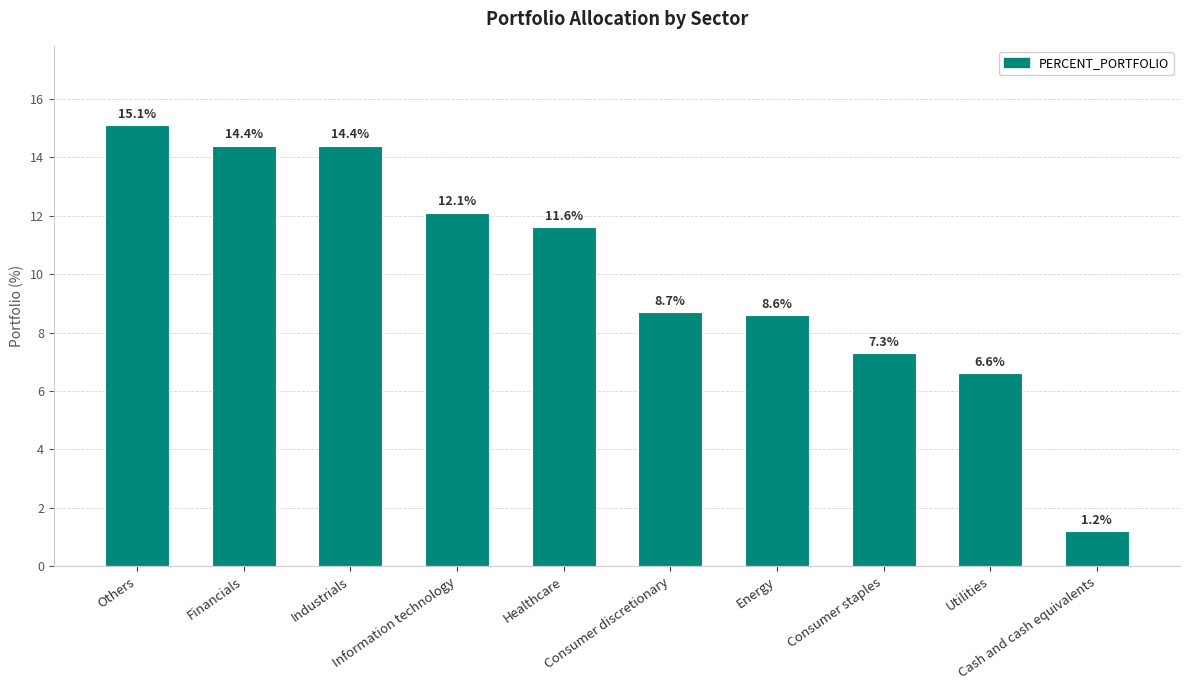

How many data points are above 11?

5